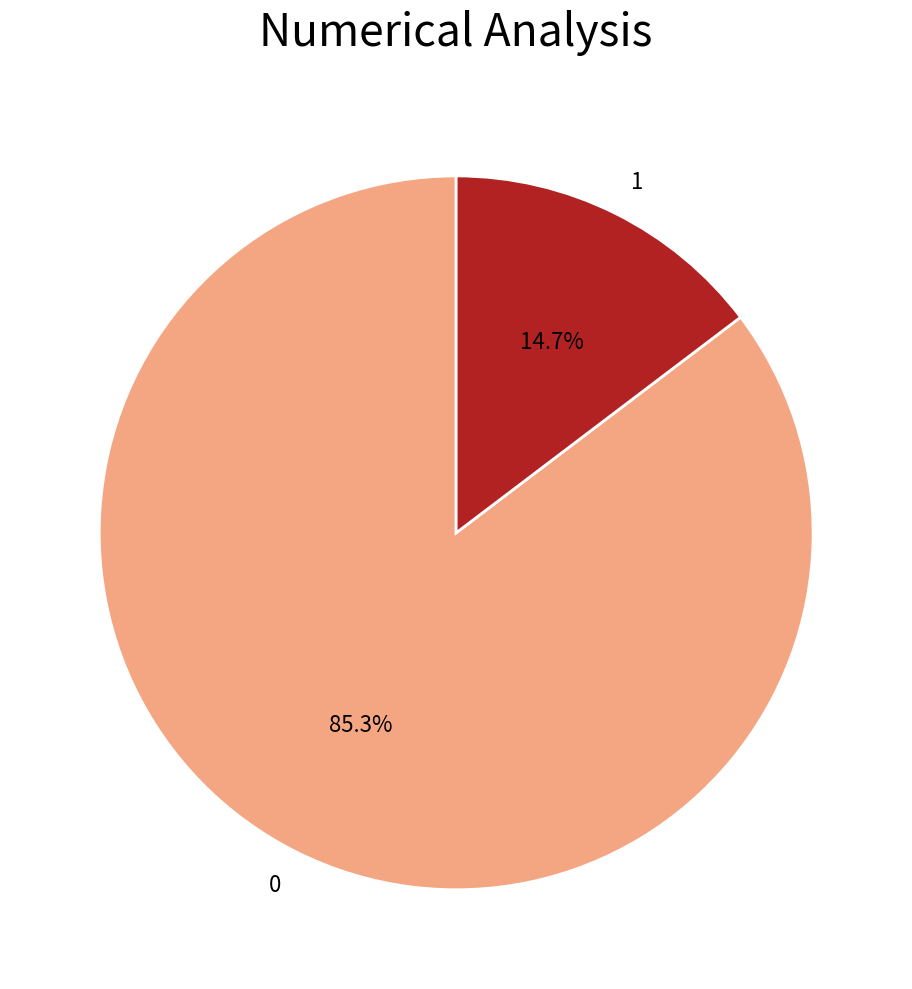

To the nearest percent, what percentage of the pie is 1?

15%